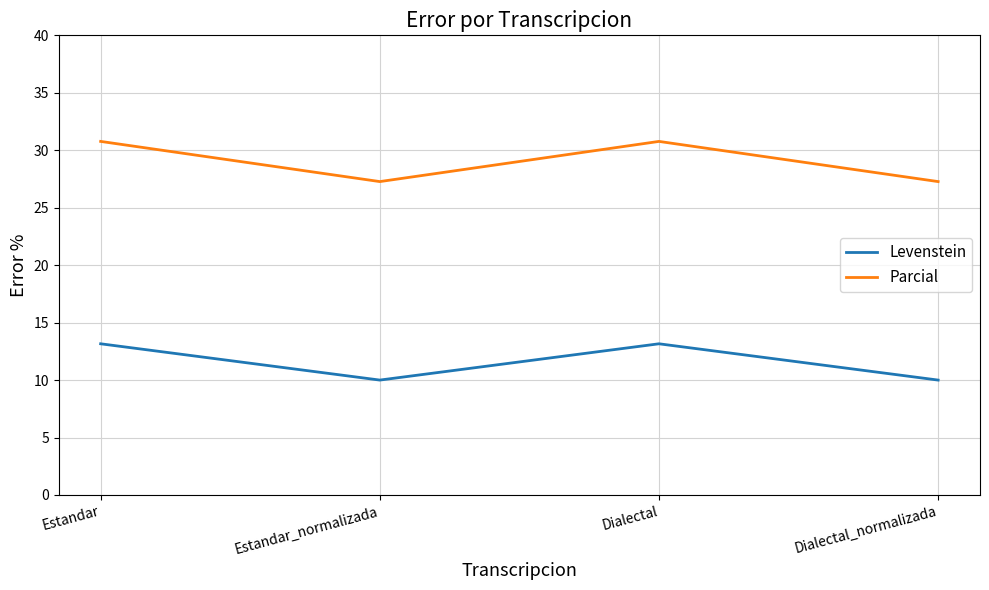

The Parcial series shows 30.8 at Estandar. True or false?

True